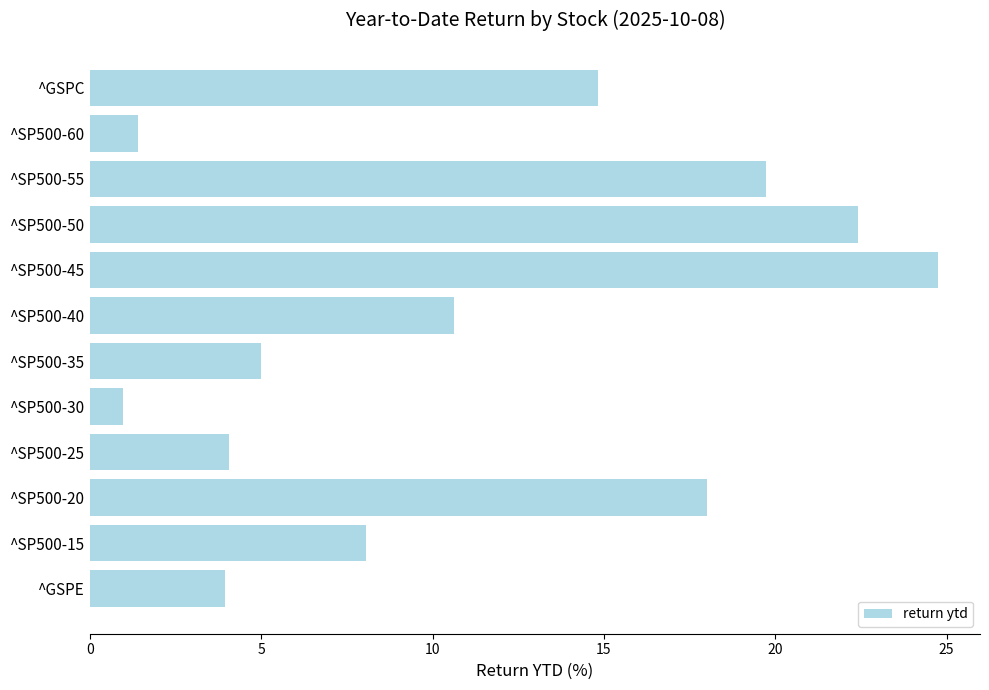

Where is the data nearest to the value 12?

^SP500-40